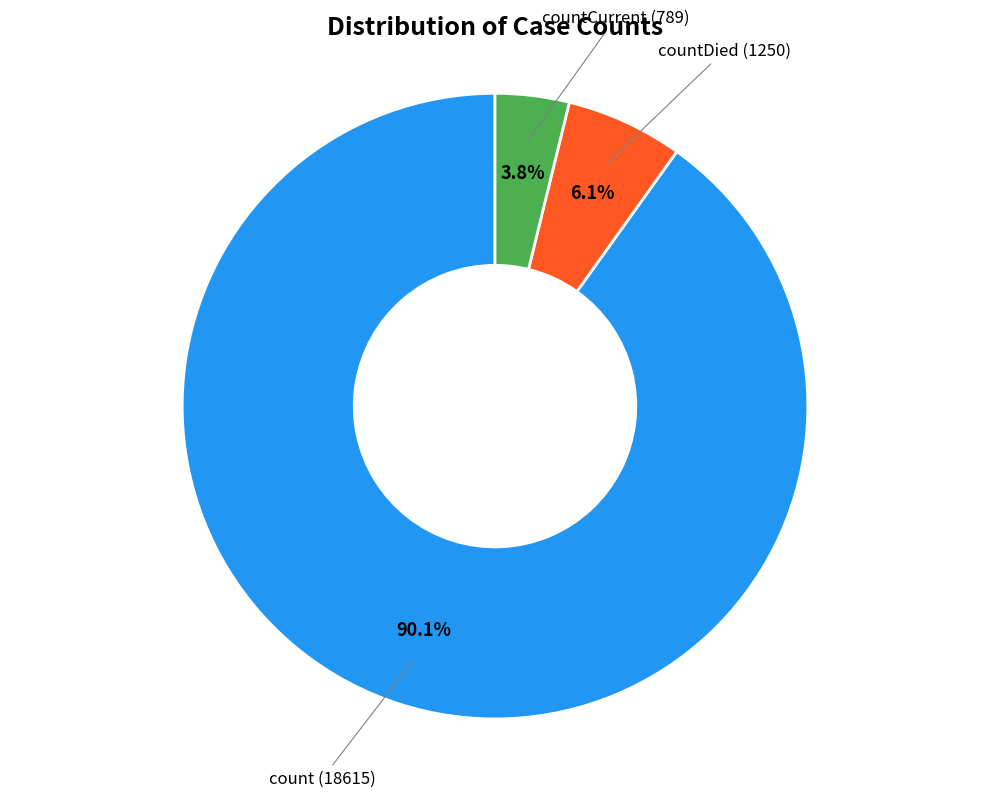

To the nearest percent, what is the average slice percentage?

33%